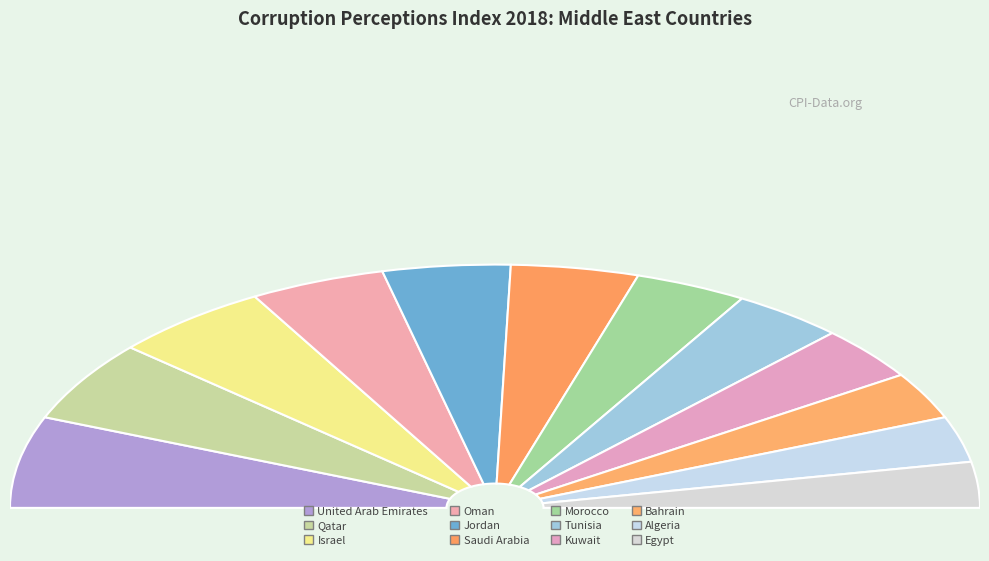

What is the largest slice in the pie chart?

United Arab Emirates